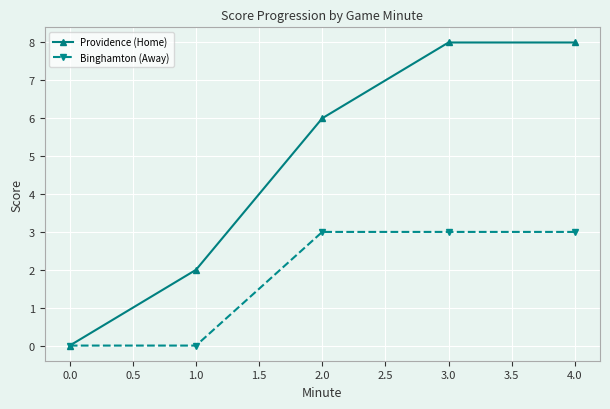

What is the label of the 3rd point from the right?

2.0